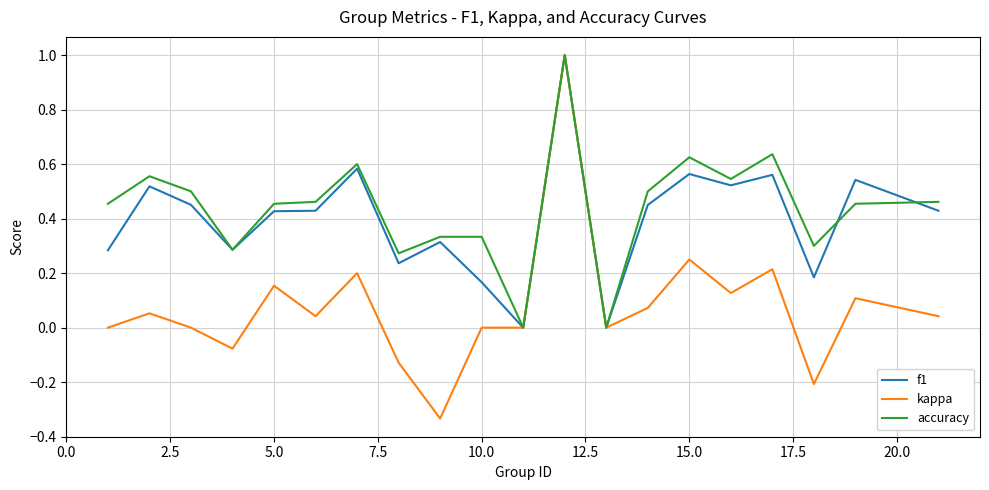

What is the greatest value displayed?

1.0